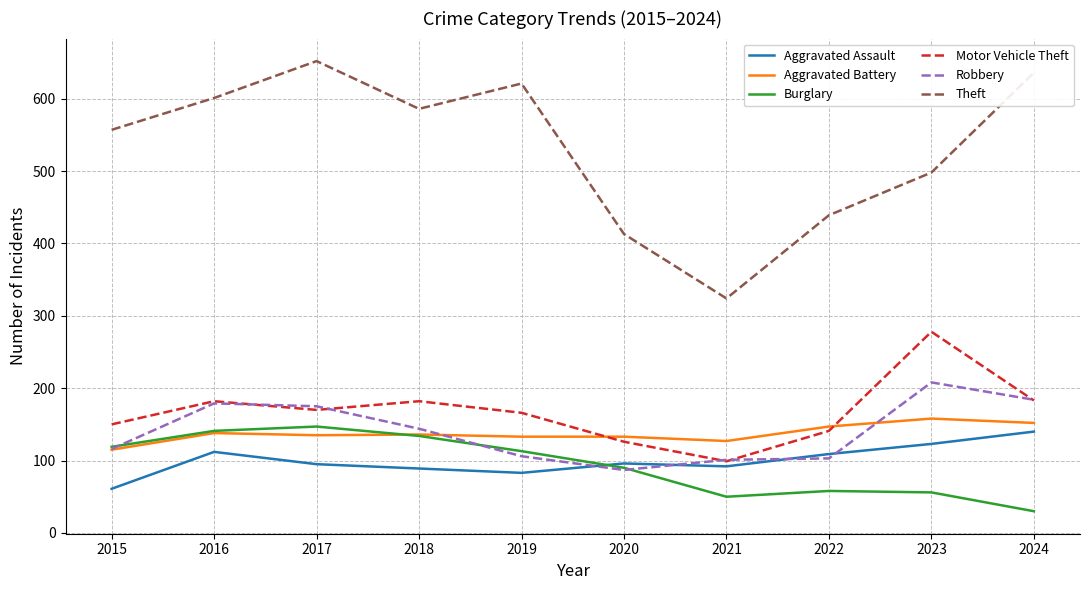

Which series has the widest spread of values?

Theft